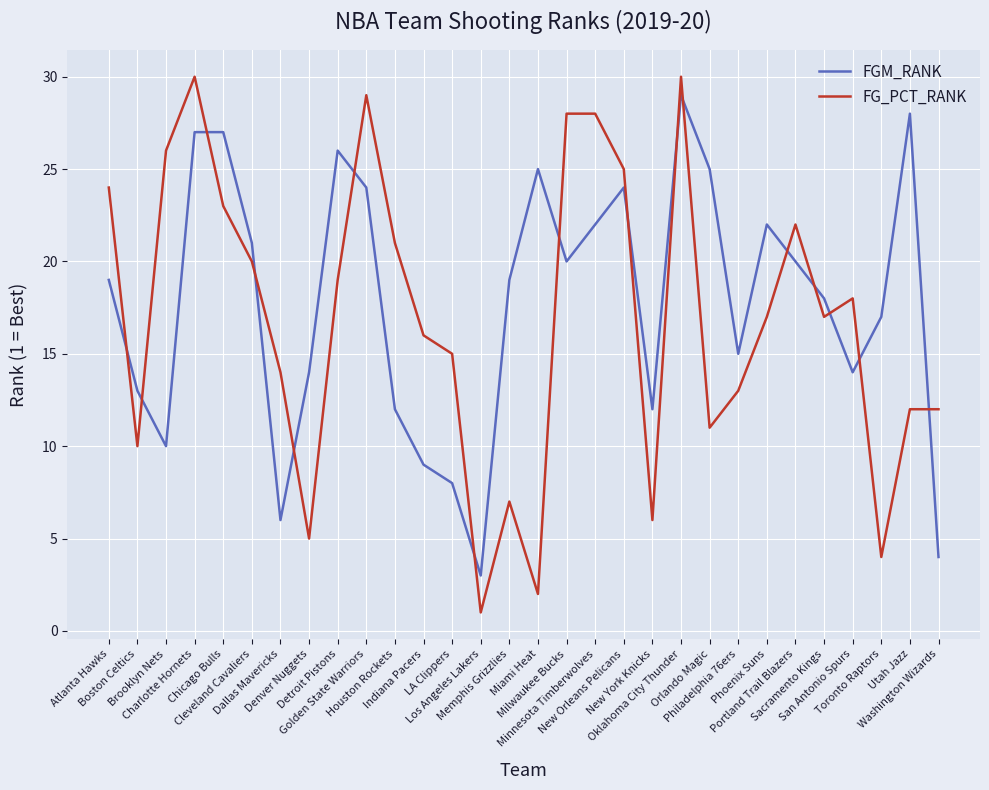

How many lines are shown in the chart?

2